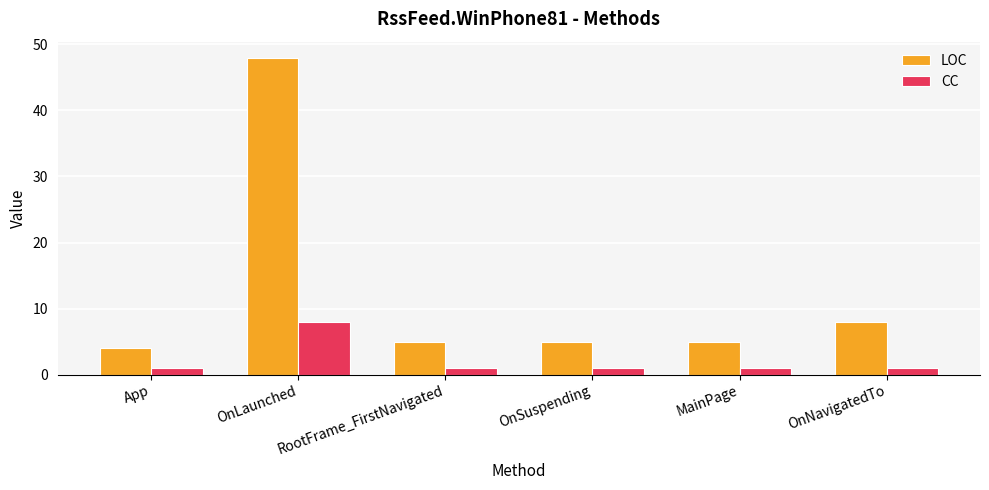

List the series in order of their overall mean, highest first.

LOC, CC